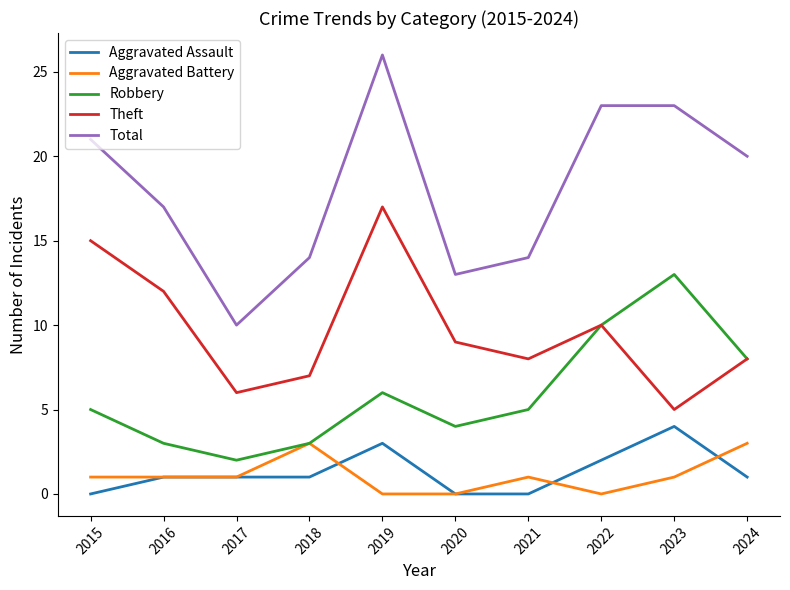

Is the value of Theft at 2018 greater than the value of Aggravated Assault at 2019?

Yes